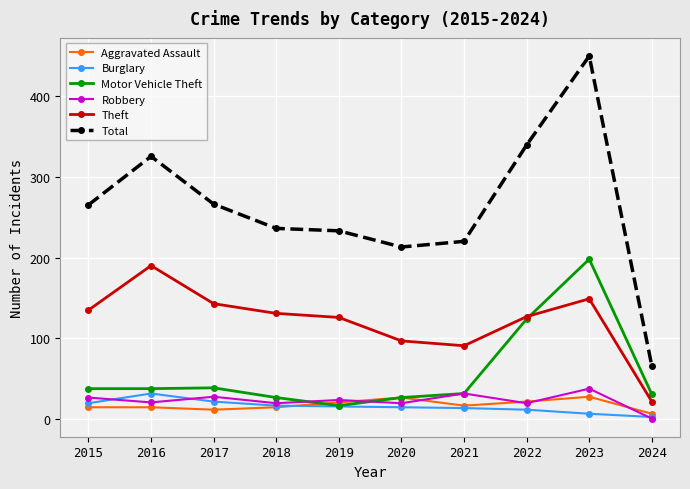

What is the difference between the highest and lowest values at 2015?

250